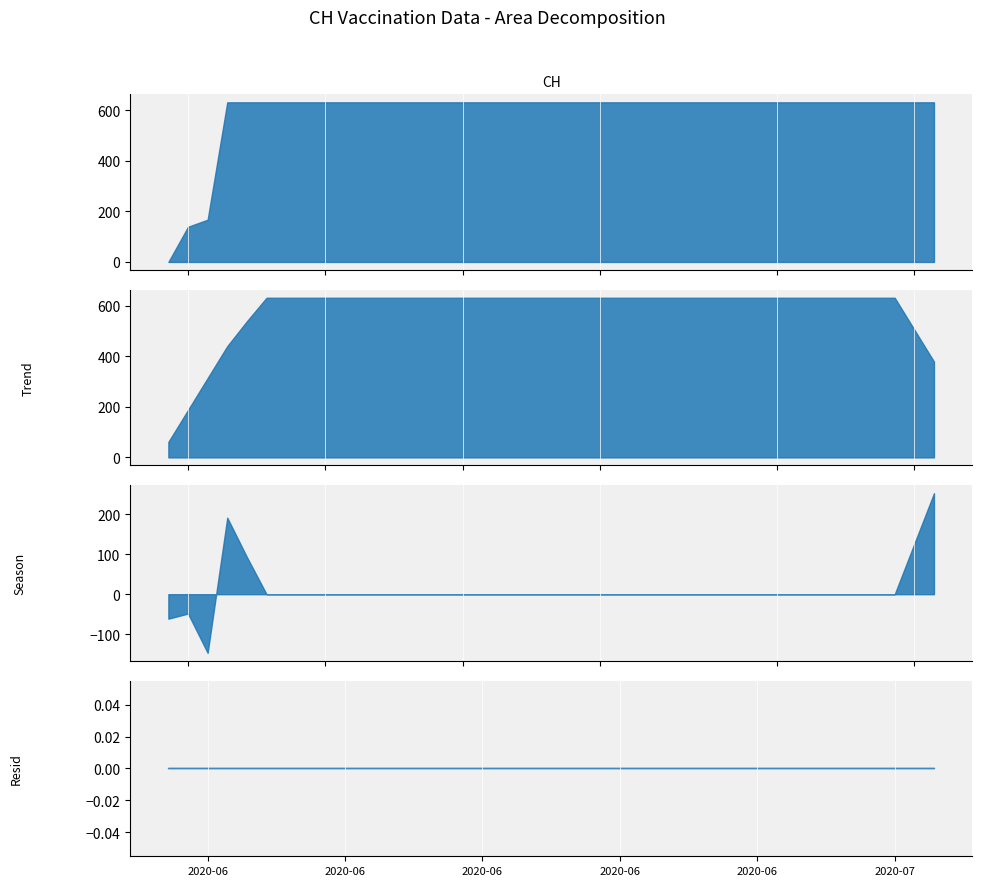

Reading right to left, extract all data points from this chart.

2020-07-09=631	2020-07-08=631	2020-07-07=631	2020-07-06=631	2020-07-05=631	2020-07-04=631	2020-07-03=631	2020-07-02=631	2020-07-01=631	2020-06-30=631	2020-06-29=631	2020-06-28=631	2020-06-27=631	2020-06-26=631	2020-06-25=631	2020-06-24=631	2020-06-23=631	2020-06-22=631	2020-06-21=631	2020-06-20=631	2020-06-19=631	2020-06-18=631	2020-06-17=631	2020-06-16=631	2020-06-15=631	2020-06-14=631	2020-06-13=631	2020-06-12=631	2020-06-11=631	2020-06-10=631	2020-06-09=631	2020-06-08=631	2020-06-07=631	2020-06-06=631	2020-06-05=631	2020-06-04=631	2020-06-03=631	2020-06-02=167	2020-06-01=139	2020-05-31=0